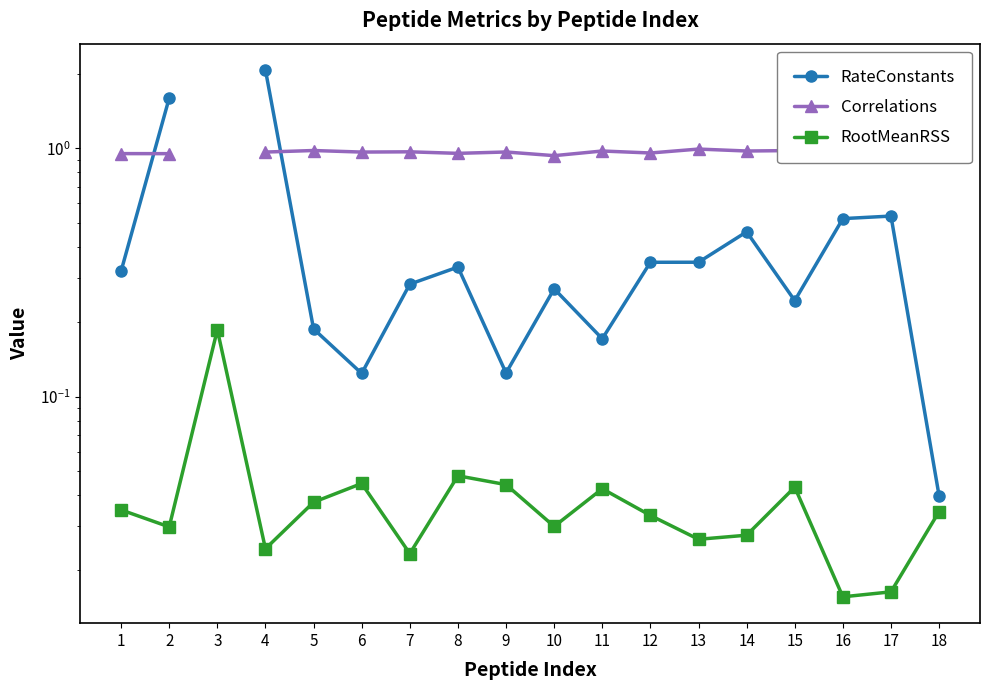

Which series changed the most between 9 and 14?

RateConstants